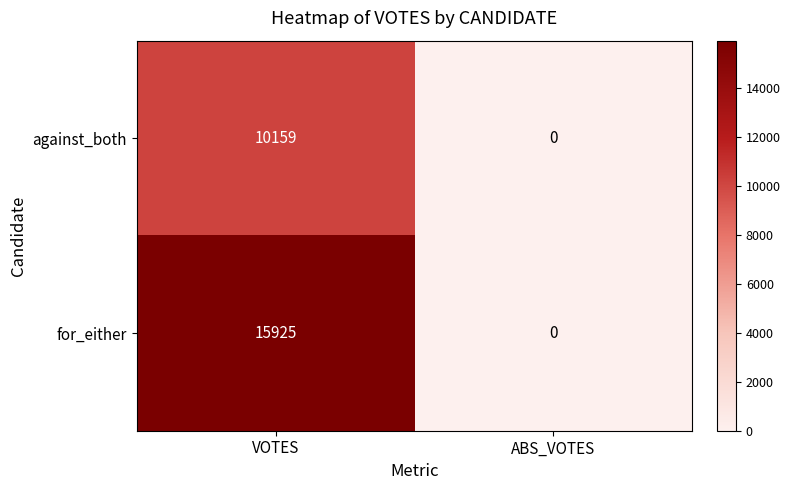

Which category has the lowest value across all series?

ABS_VOTES